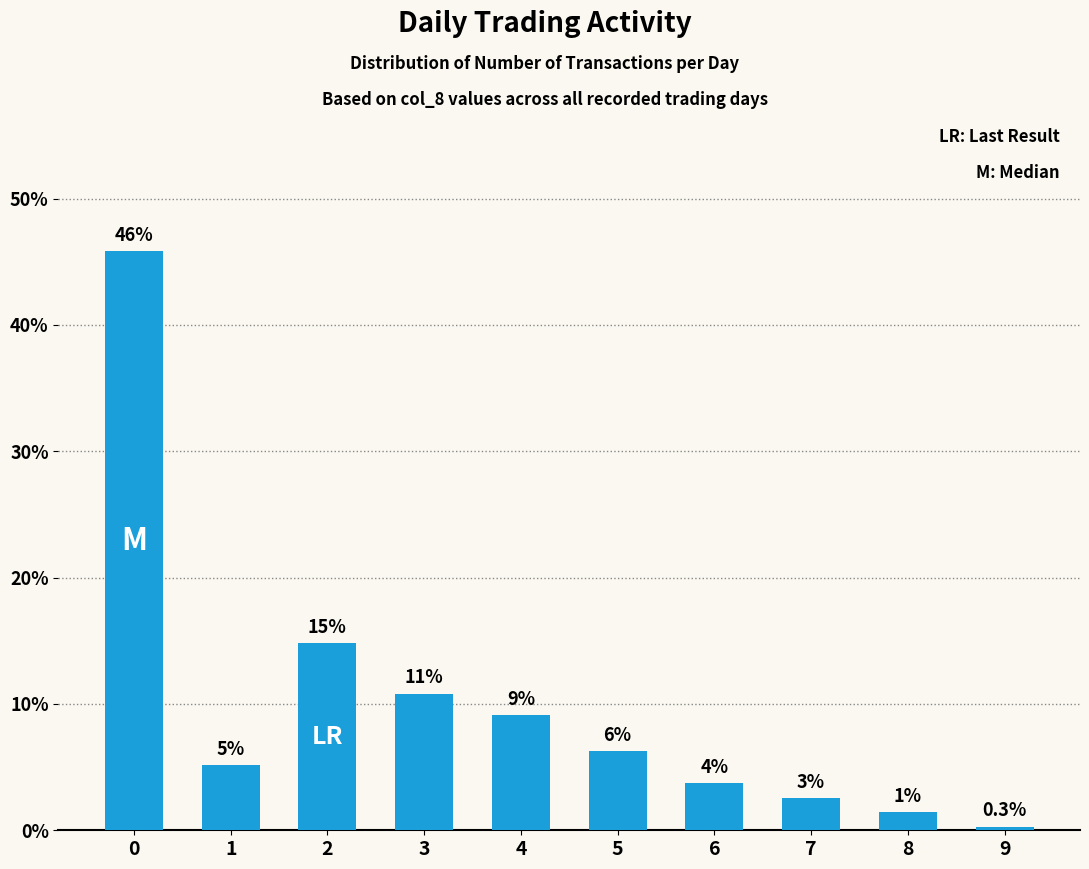

The value at 3 is 6.9. True or false?

False